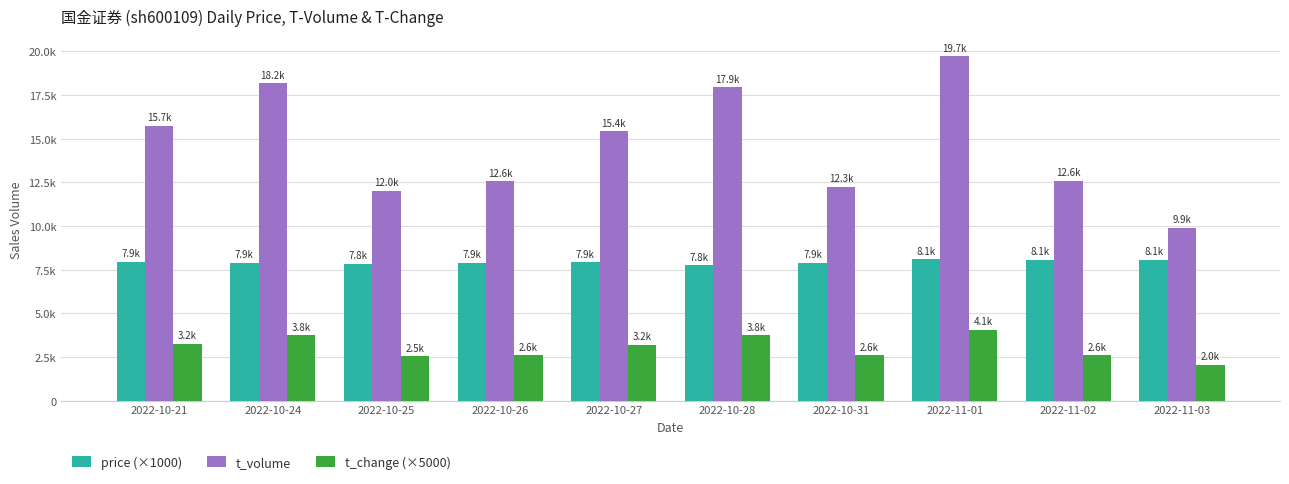

Which label corresponds to the largest value in the chart?

2022-11-01